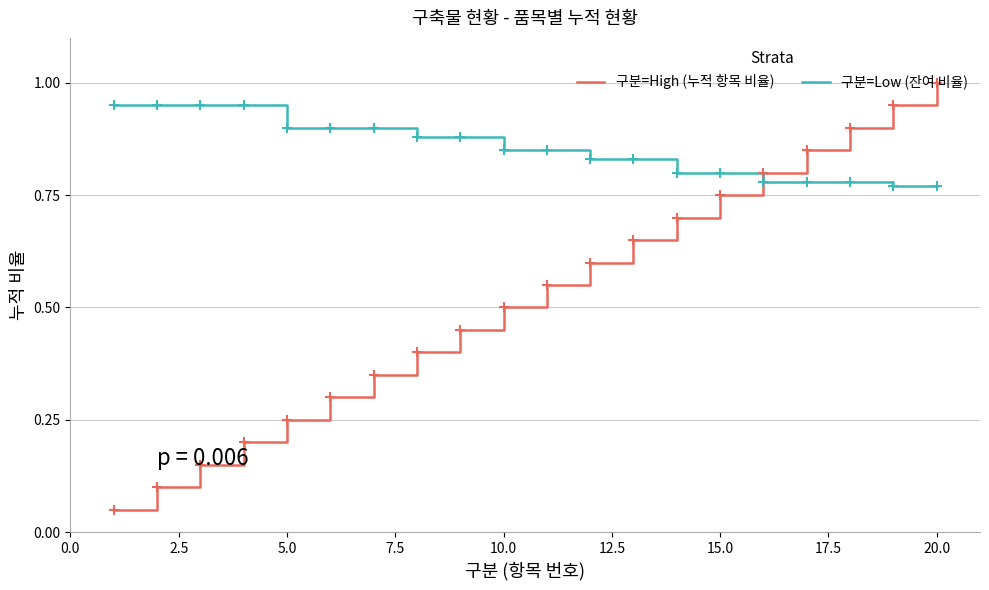

Which series has the largest total across all categories?

구분=Low (잔여 비율)